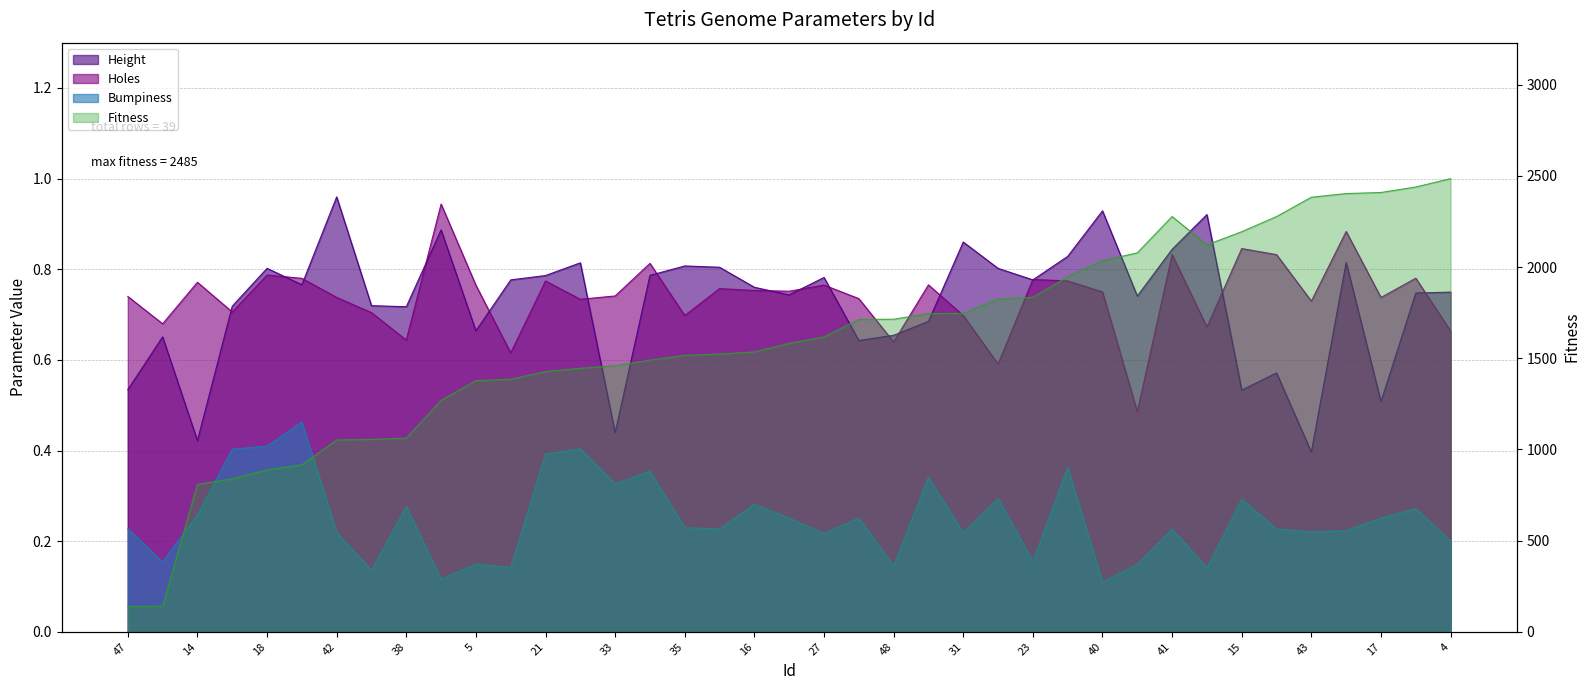

True or false: Fitness and Bumpiness intersect in this chart.

False